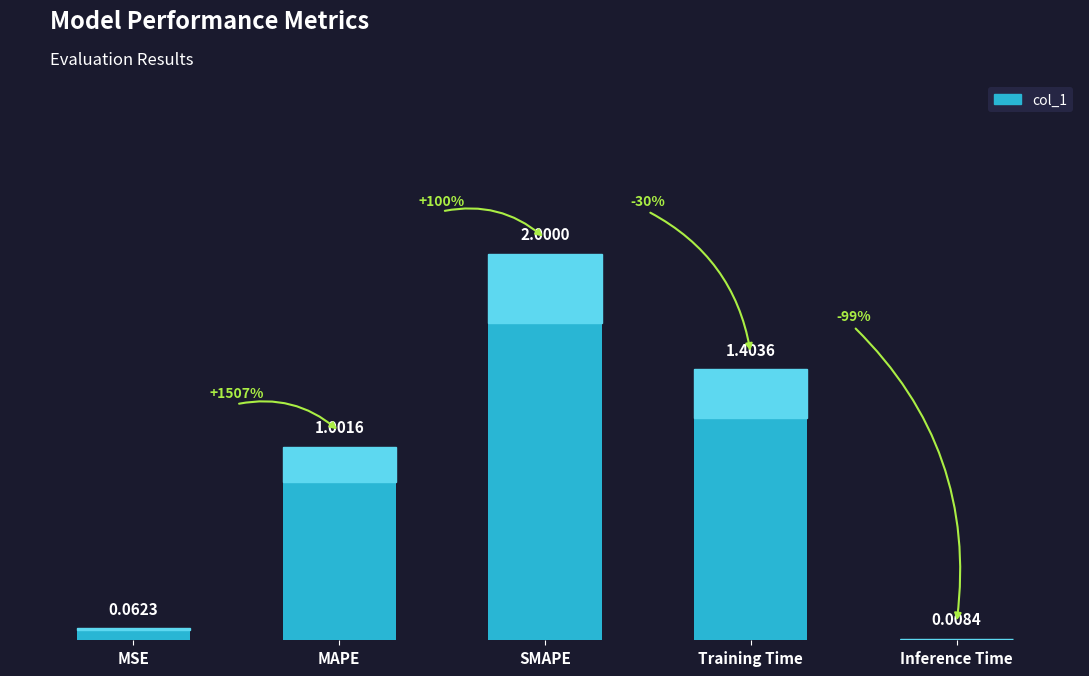

At which label does the data first exceed 1?

MAPE